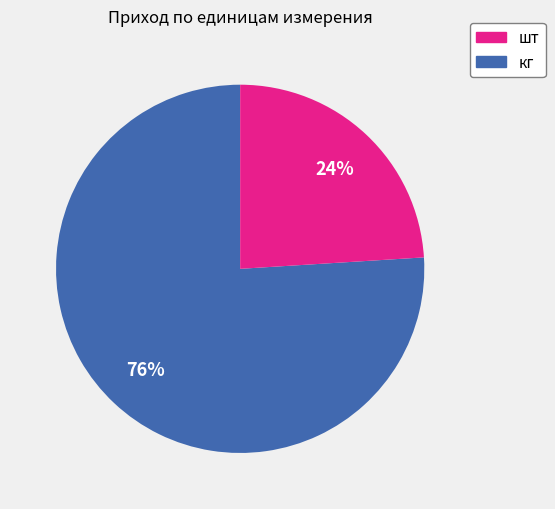

Does any single category account for the majority?

Yes